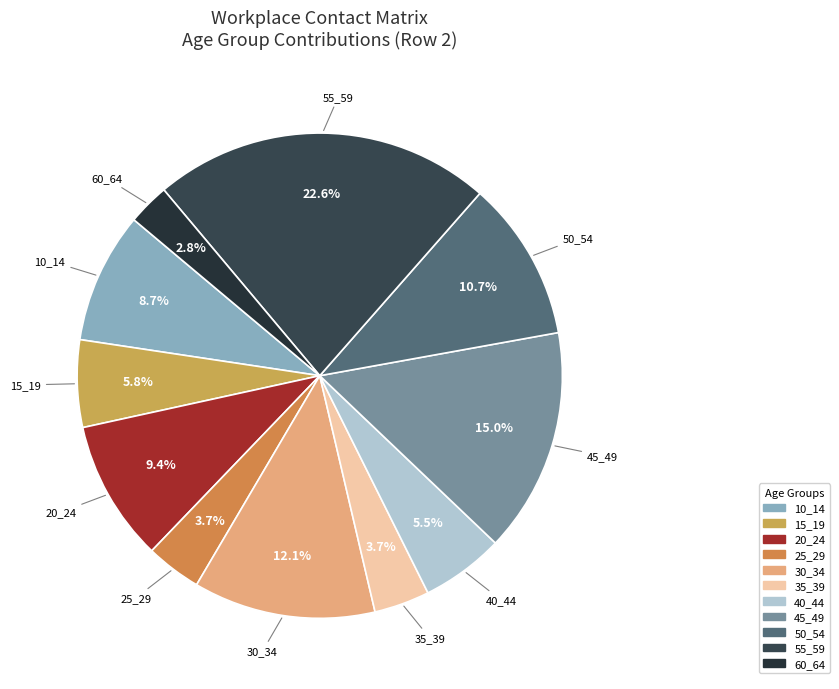

Is the sum of 25_29 and 40_44 greater than half?

No